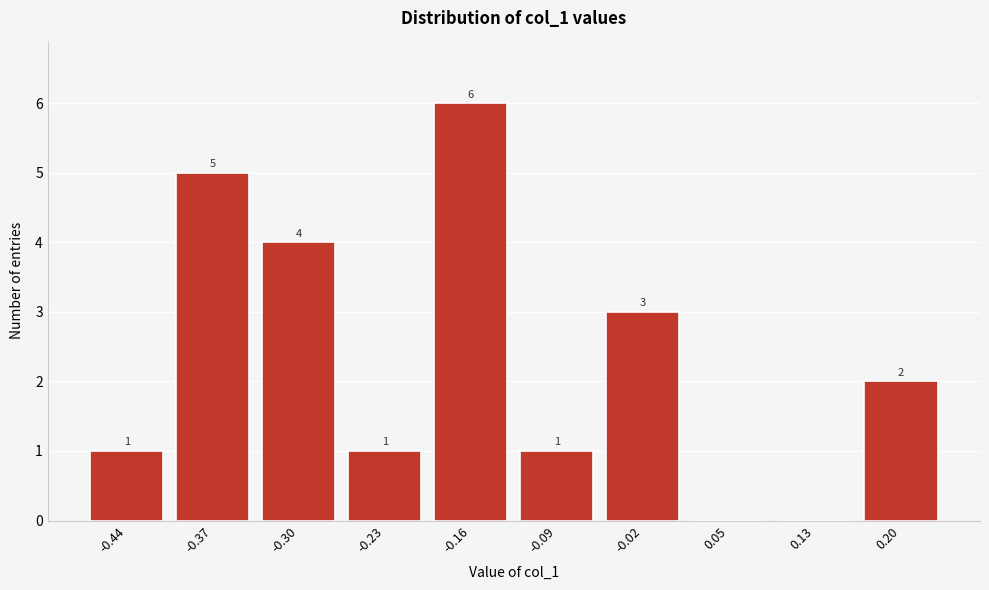

Reading right to left, extract all data points from this chart.

0.20=2	0.13=0	0.05=0	-0.02=3	-0.09=1	-0.16=6	-0.23=1	-0.30=4	-0.37=5	-0.44=1